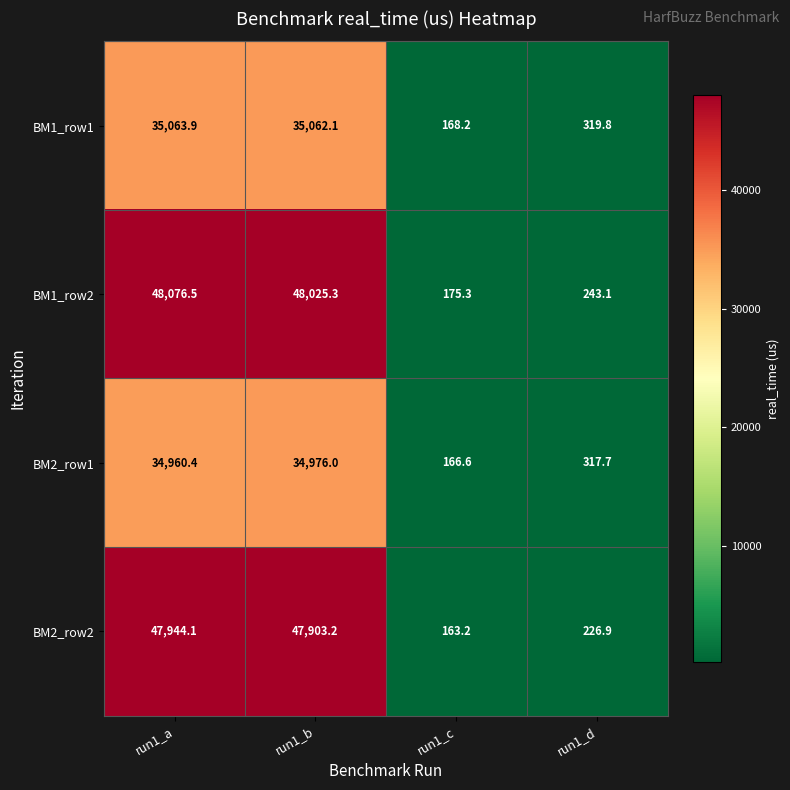

Reading left to right, list all the values displayed in this chart.

BM1_row1: run1_a=35063.9	run1_b=35062.1	run1_c=168.2	run1_d=319.8
BM1_row2: run1_a=48076.5	run1_b=48025.3	run1_c=175.3	run1_d=243.1
BM2_row1: run1_a=34960.4	run1_b=34976.0	run1_c=166.6	run1_d=317.7
BM2_row2: run1_a=47944.1	run1_b=47903.2	run1_c=163.2	run1_d=226.9